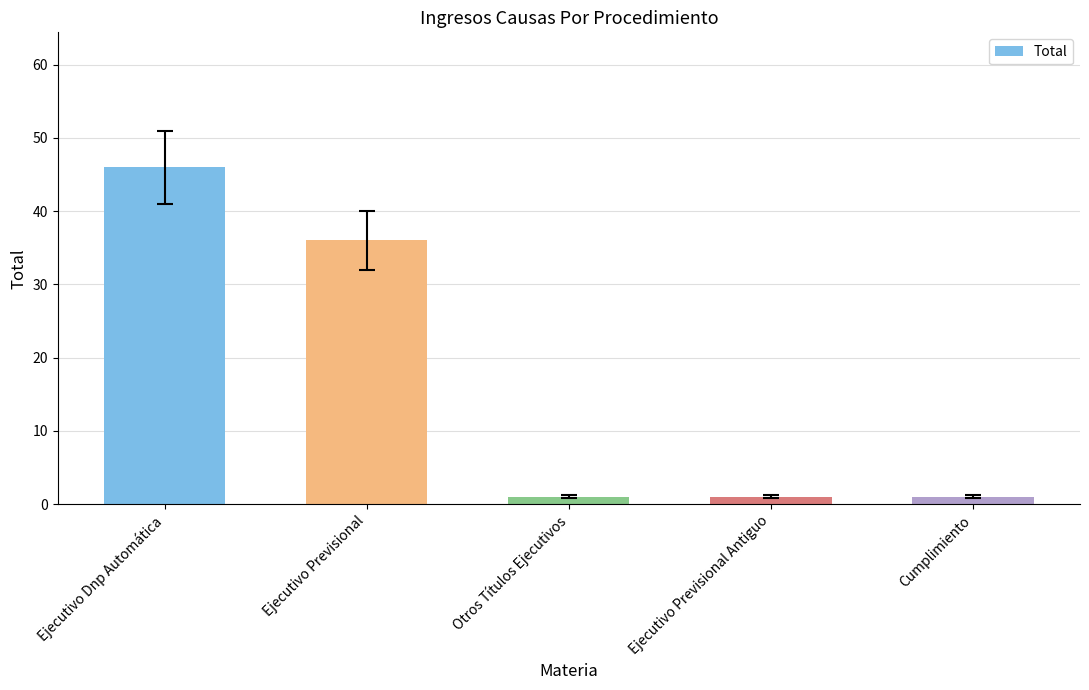

What is the label of the 2nd bar from the left?

Ejecutivo Previsional